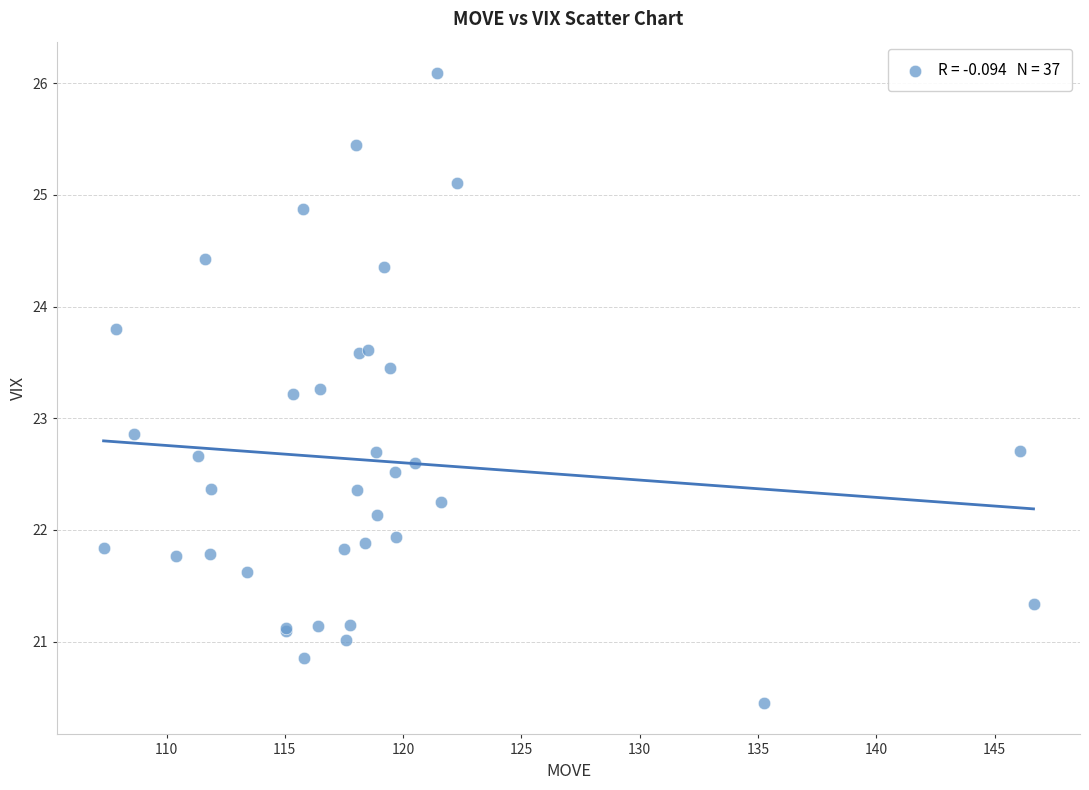

What Y value in the scatter plot is closest to 23?

22.9